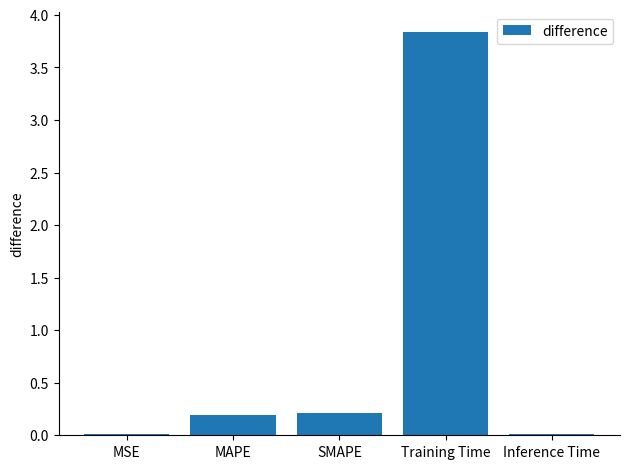

What is the difference between the maximum and minimum values?

3.8